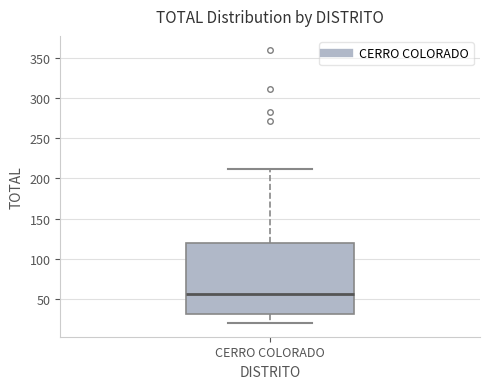

Where is the upper edge of the box for CERRO COLORADO on the y-axis? The values are not printed on the chart, so give them approximately, as read against the axis.

120